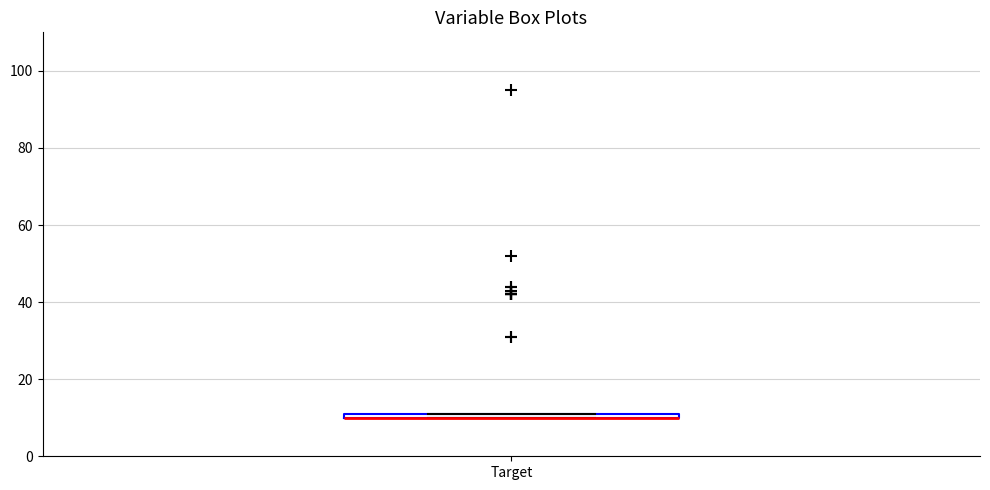

Where is the lower edge of the box for Target on the y-axis? The values are not printed on the chart, so give them approximately, as read against the axis.

10